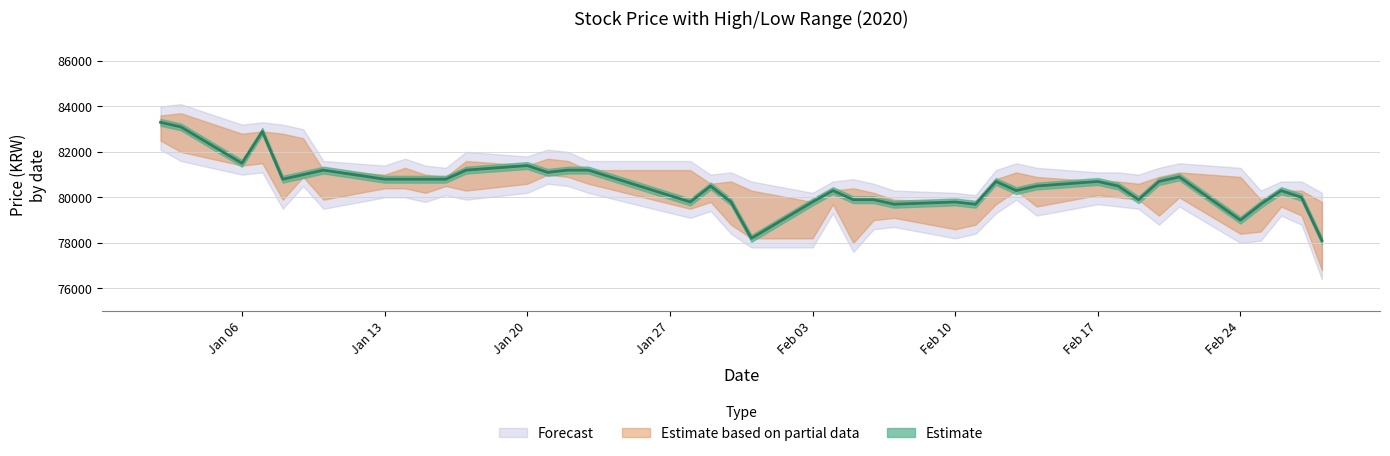

What is the difference between the 저가 values at 2020-02-13 and 2020-01-16?

200